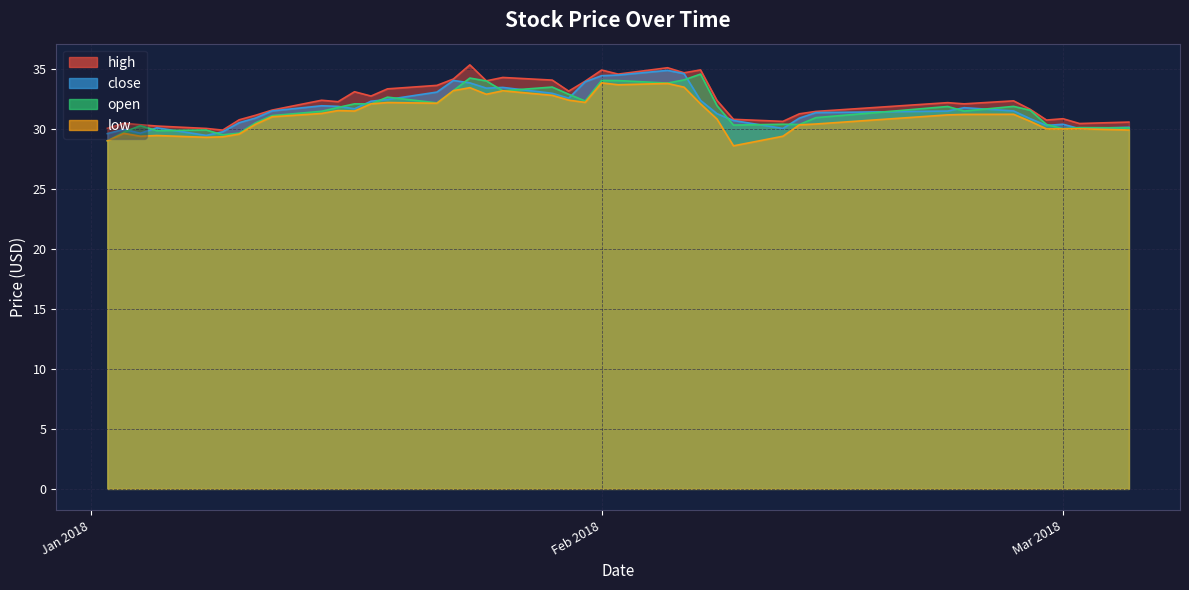

Is the value of low at 2018-02-06 greater than the value of open at 2018-01-16?

Yes